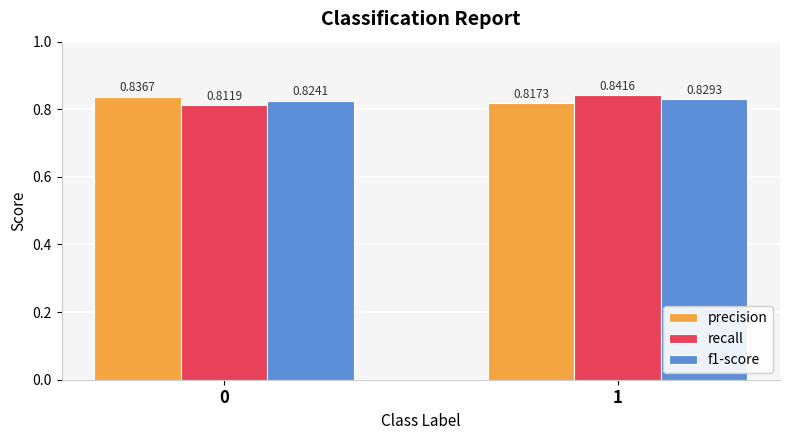

At which label does recall reach its peak?

1